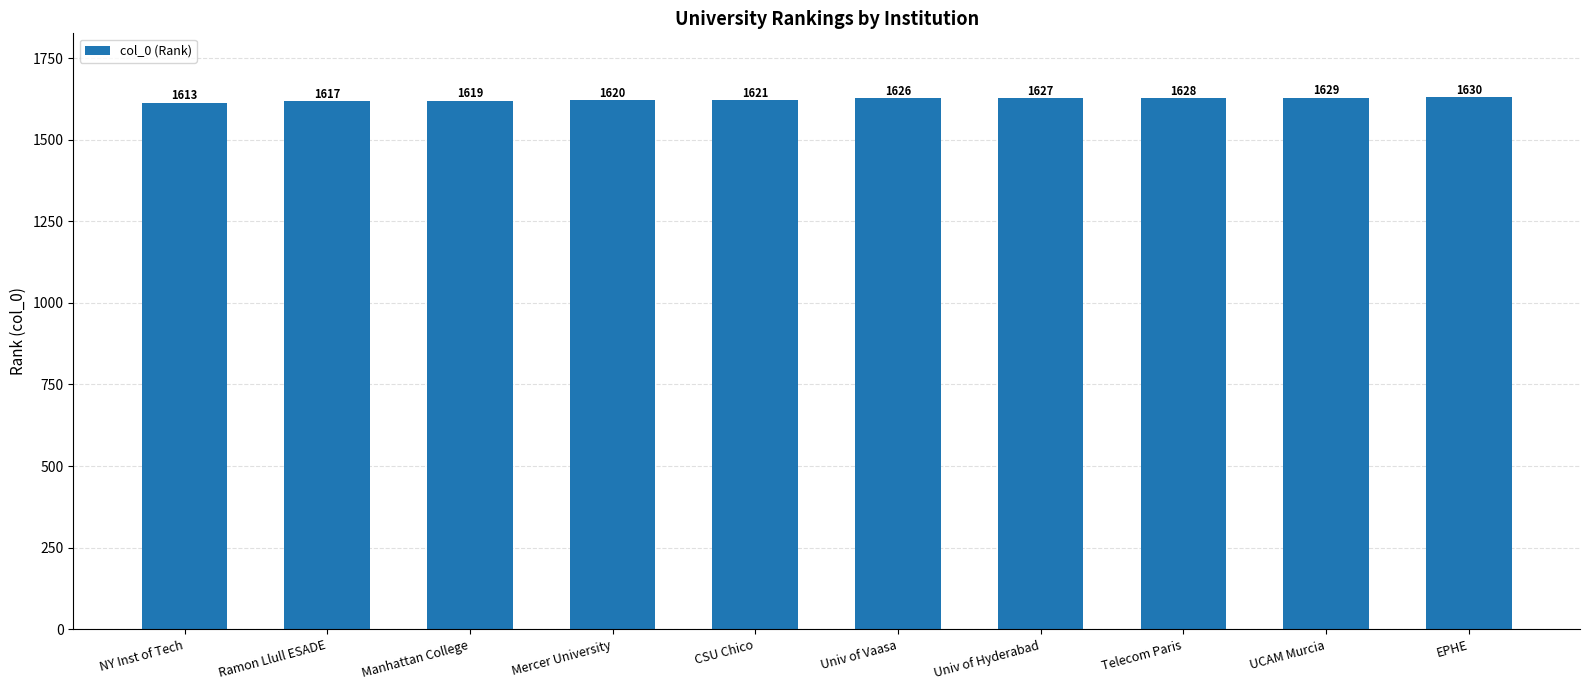

The chart shows a value of 1627 at Univ of Hyderabad. True or false?

True